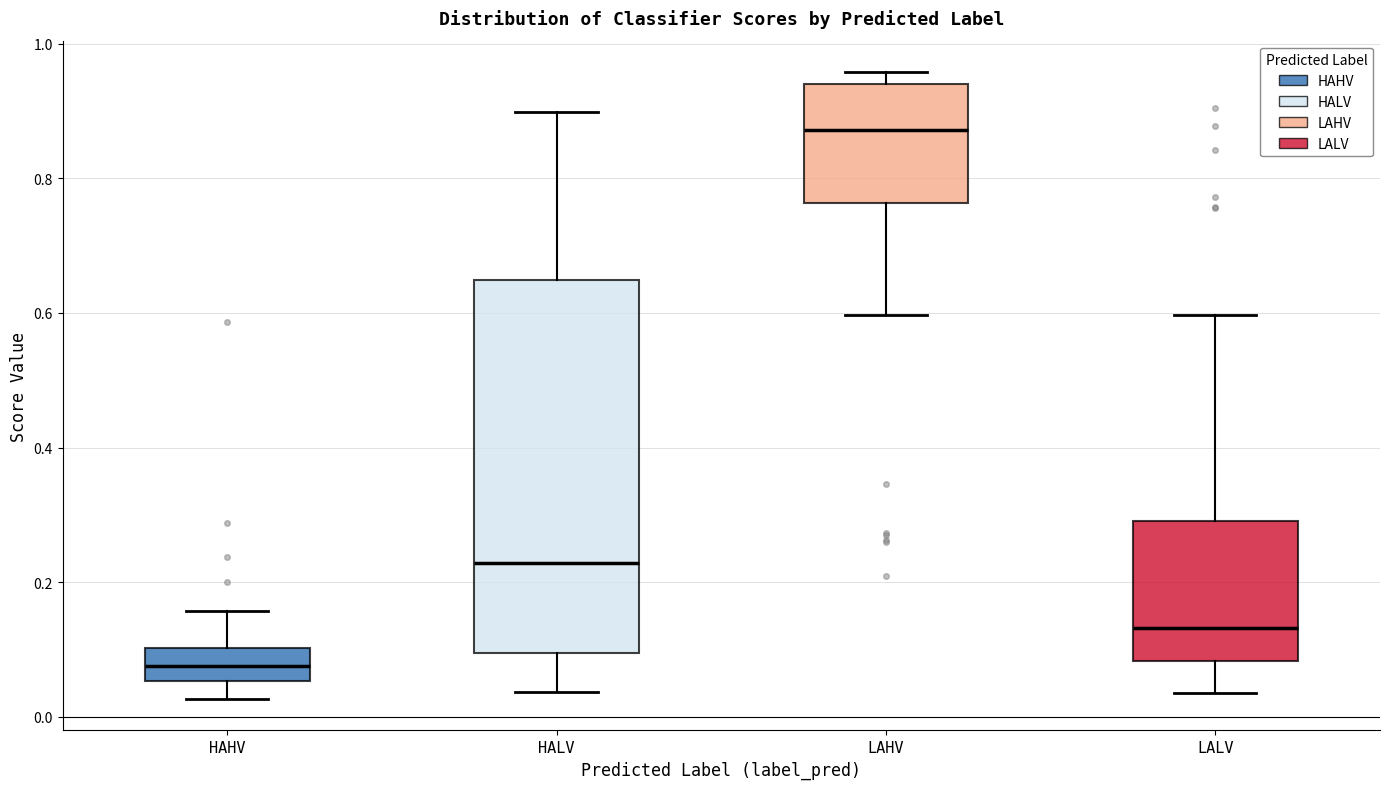

Reading left to right, read every box against the y-axis: the position of its median line, the range the box covers, and the ends of its whiskers. The values are not printed on the chart, so give them approximately, as read against the axis.

HAHV: median 0.08, box 0.06 to 0.10, whiskers 0.02 to 0.16
HALV: median 0.22, box 0.10 to 0.64, whiskers 0.04 to 0.90
LAHV: median 0.88, box 0.76 to 0.94, whiskers 0.60 to 0.96
LALV: median 0.14, box 0.08 to 0.30, whiskers 0.04 to 0.60